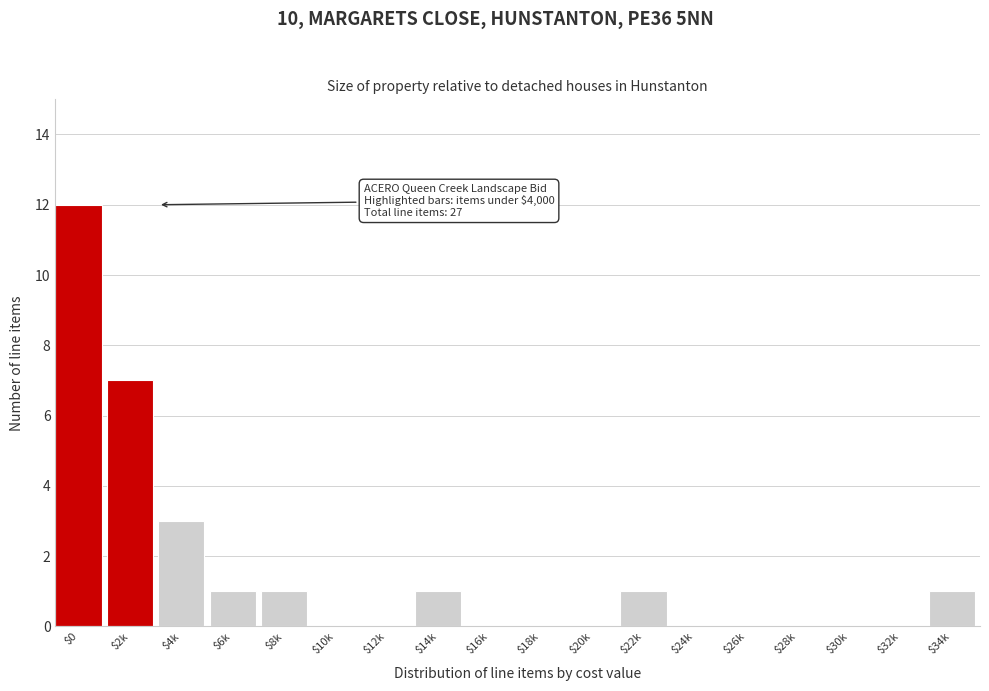

What is the greatest value displayed?

12